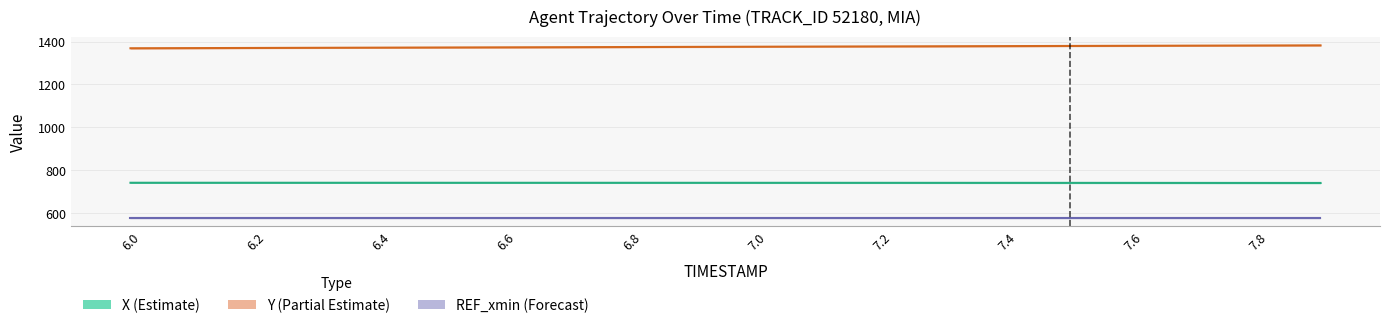

Between 7.8 and 6.6, which is larger?

6.6